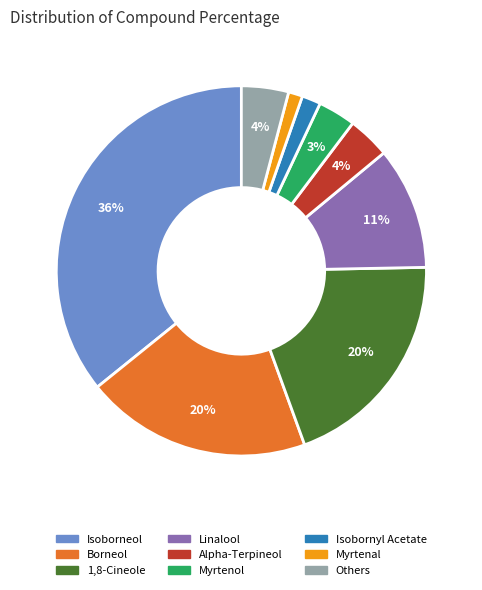

Is there a majority slice in this chart?

No